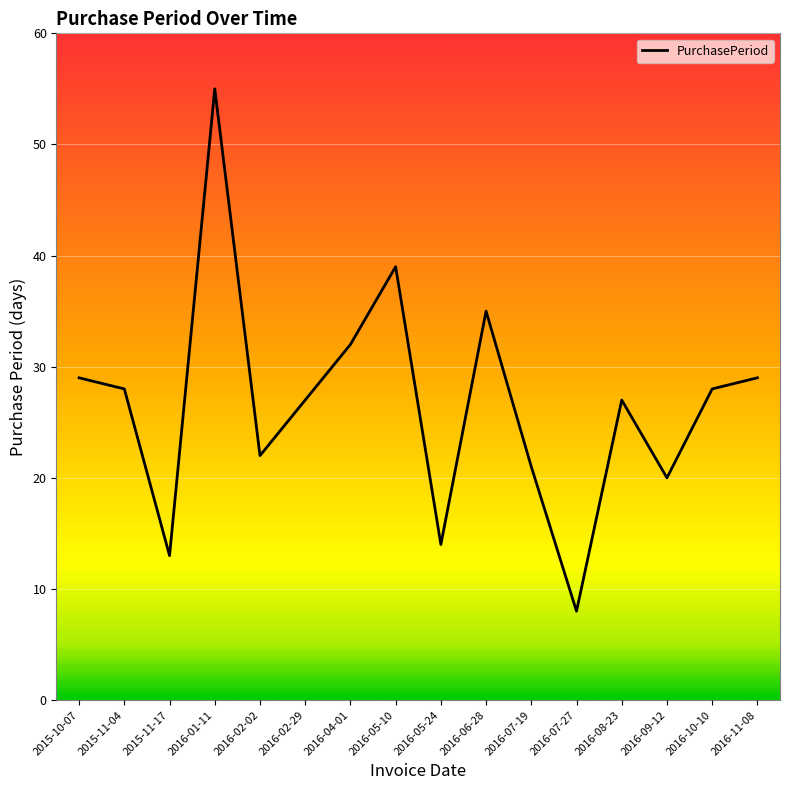

Between 2016-11-08 and 2016-02-29, which is larger?

2016-11-08